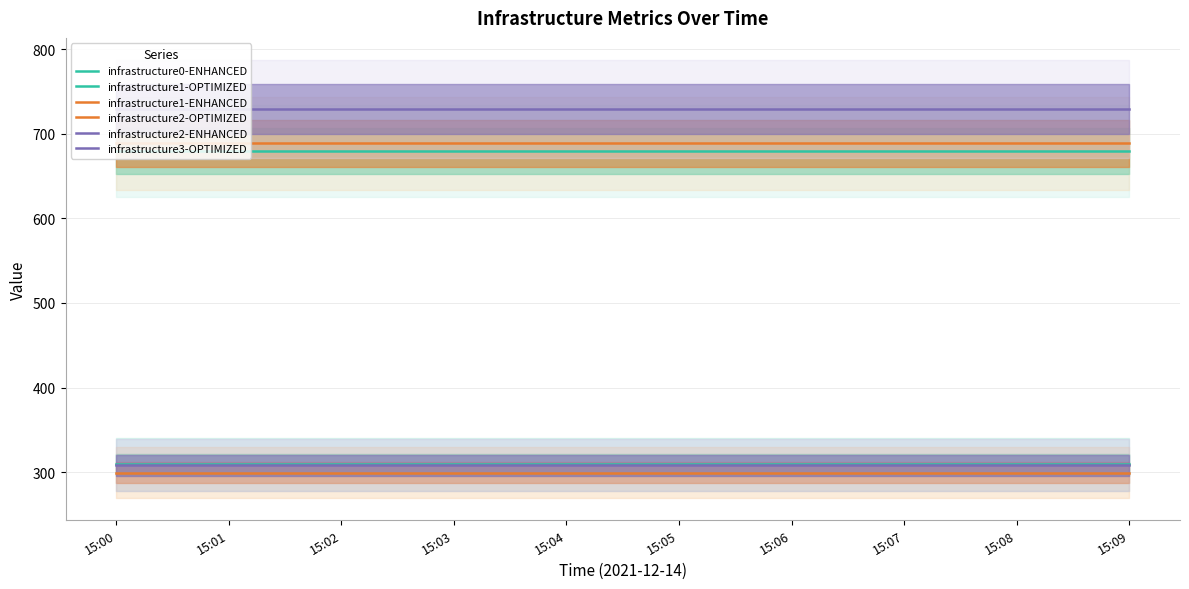

At how many categories does at least one series exceed 680?

10